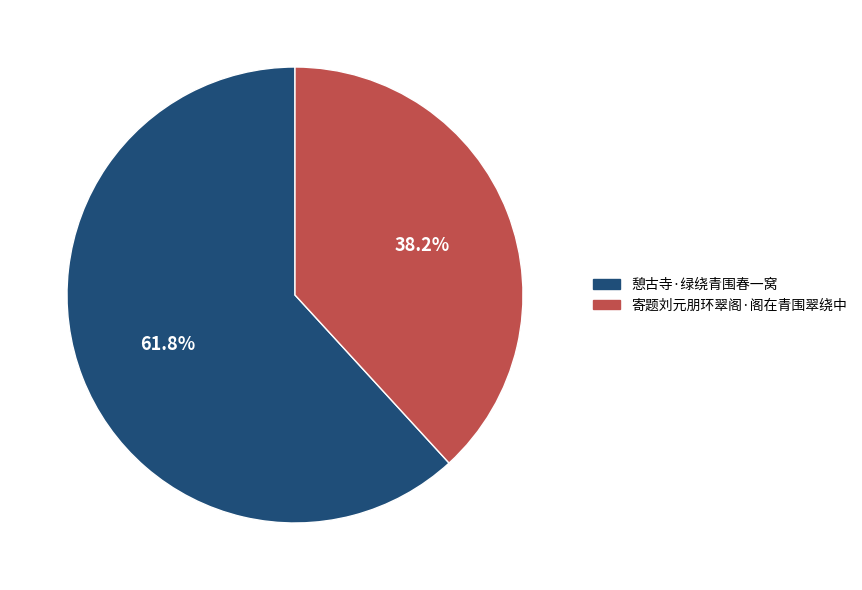

Count the number of slices in the pie.

2